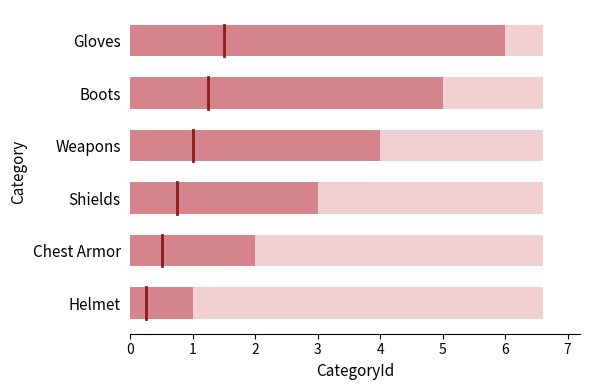

What is the ratio of the value at Chest Armor to the value at Weapons?

0.5